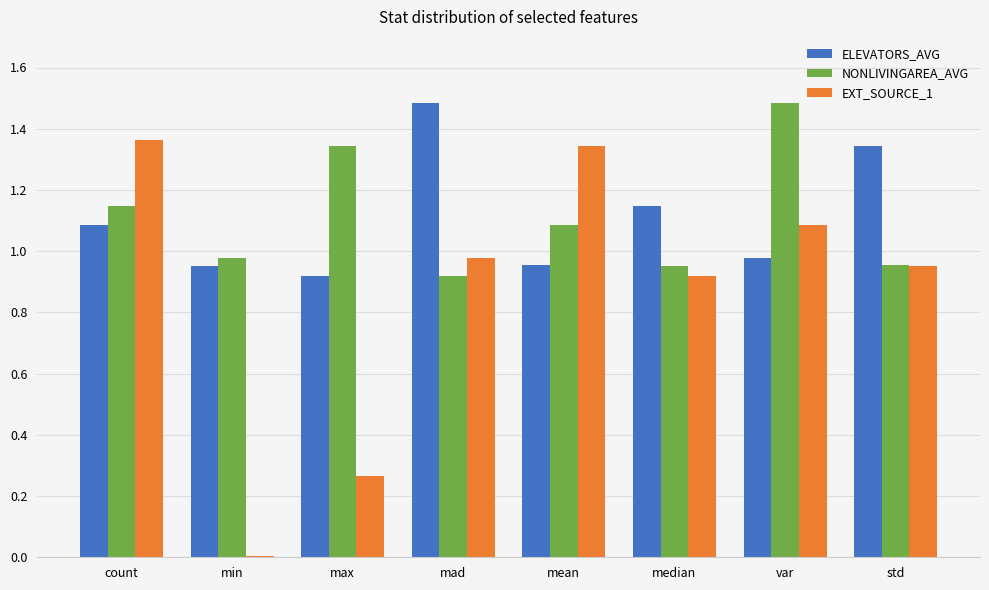

The value of EXT_SOURCE_1 at count is 0.5. True or false?

False